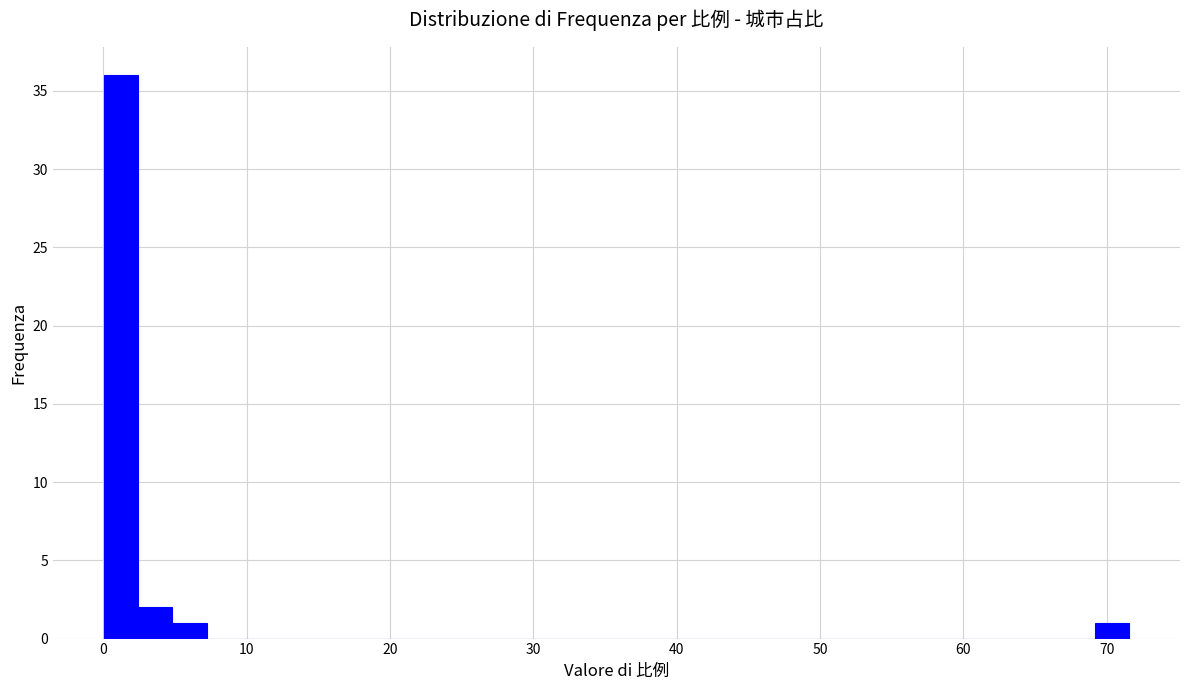

Read against the x-axis, roughly where is the centre of the tallest bar?

1